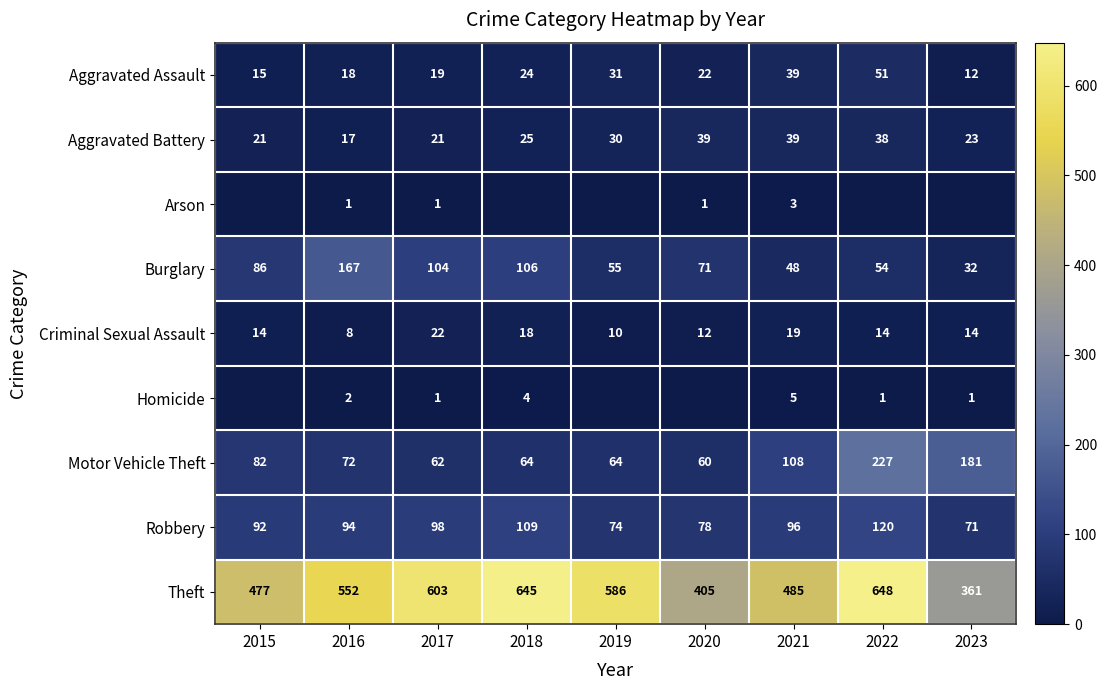

At which category does the chart reach its peak across all series?

2022